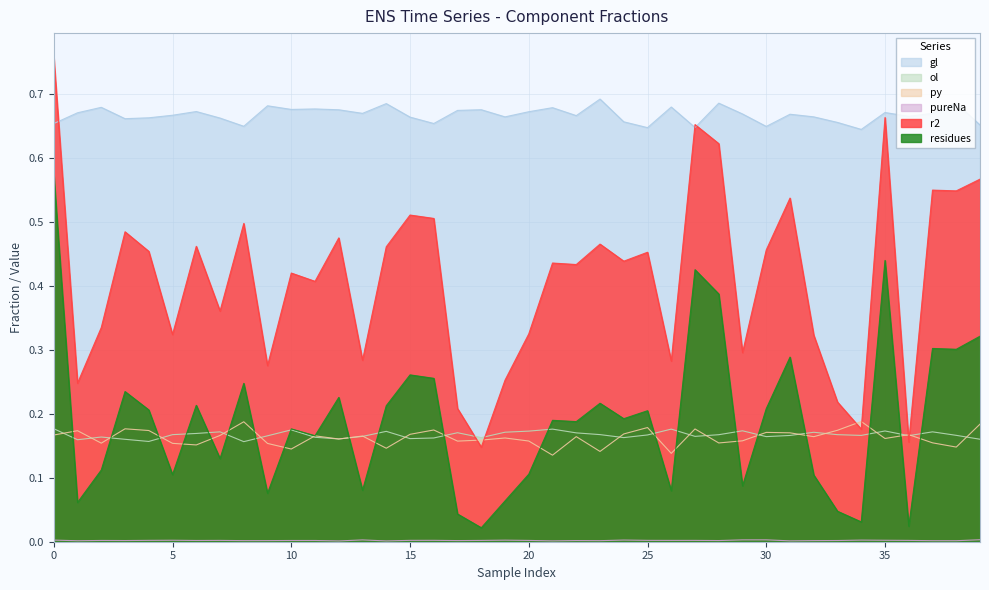

What is the value of the residues point at the 21st from the left?

0.1